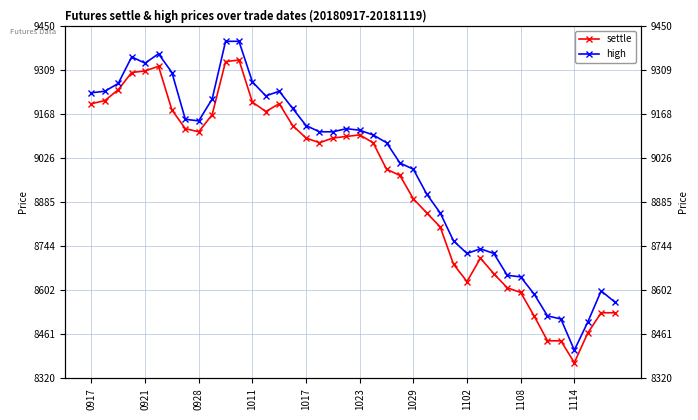

Is it true that settle equals 4675 at 38?

False